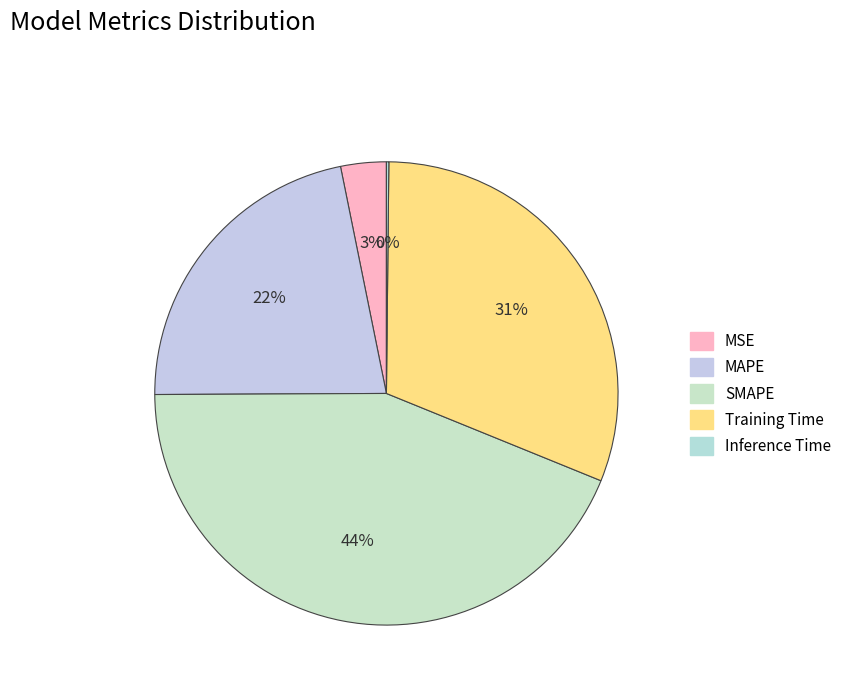

Does Training Time account for over 50% of the chart?

No